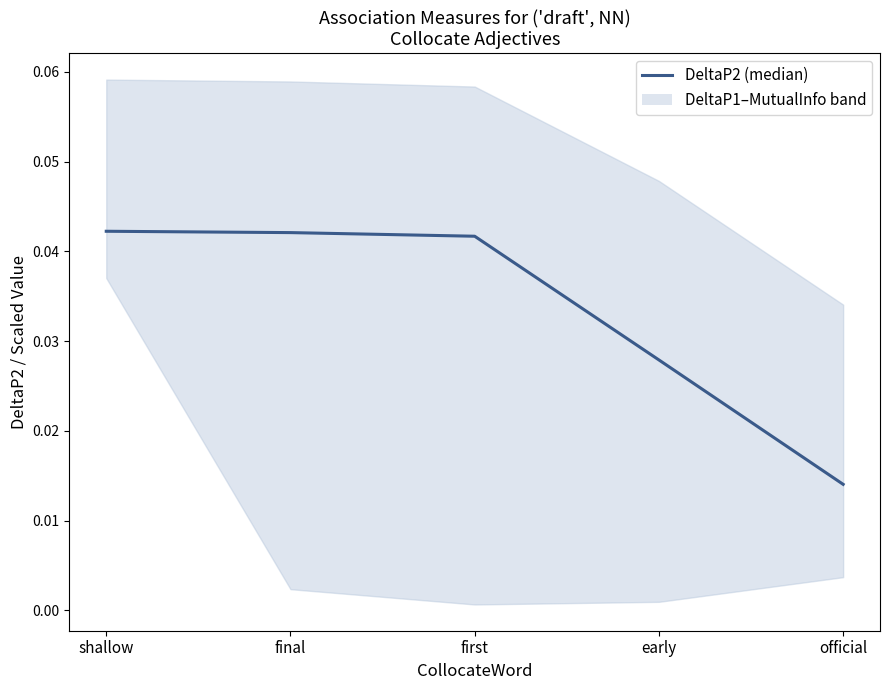

Which has a higher value, final or shallow?

shallow